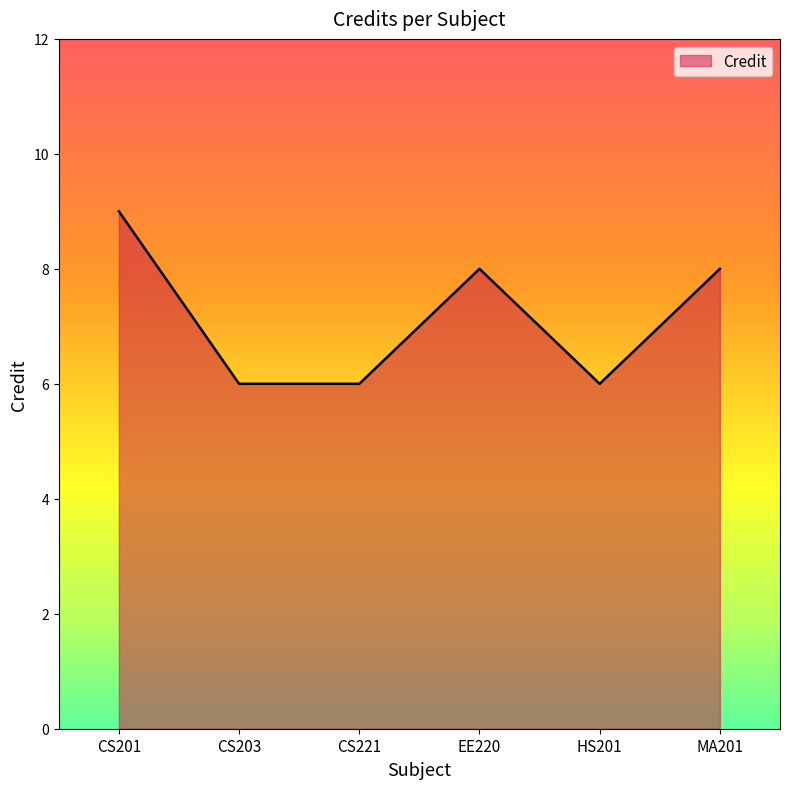

Reading right to left, list all the values displayed in this chart.

8	6	8	6	6	9